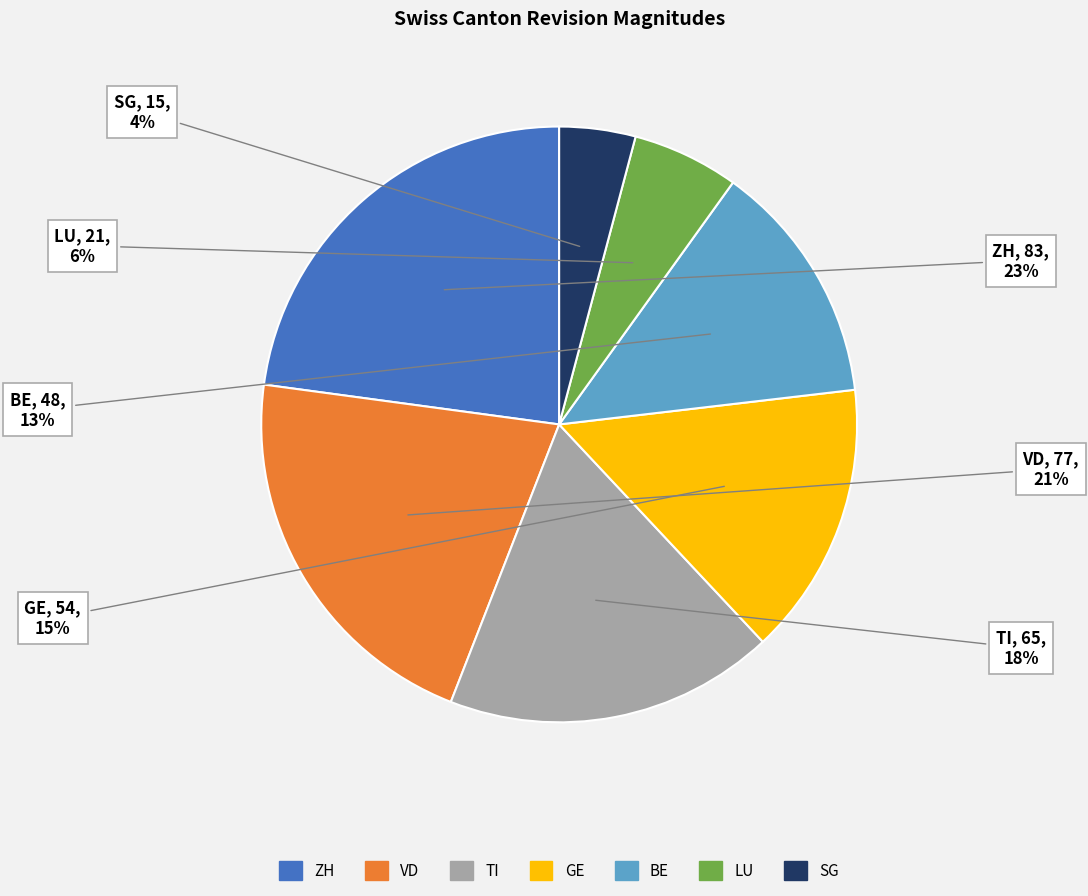

Is TI the majority of the pie?

No